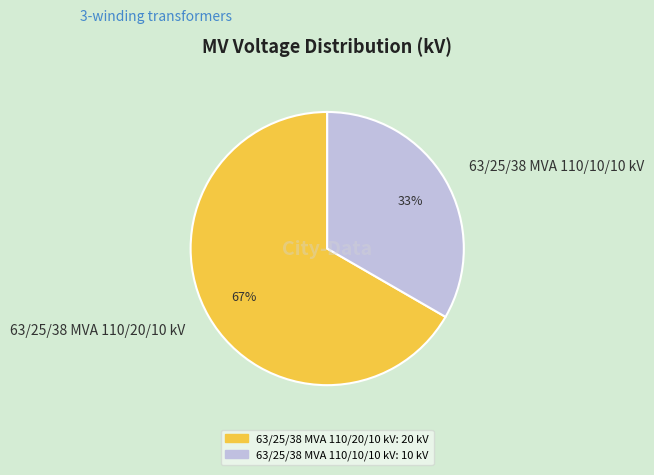

To the nearest percent, what percentage of the pie is 63/25/38 MVA 110/10/10 kV?

33%